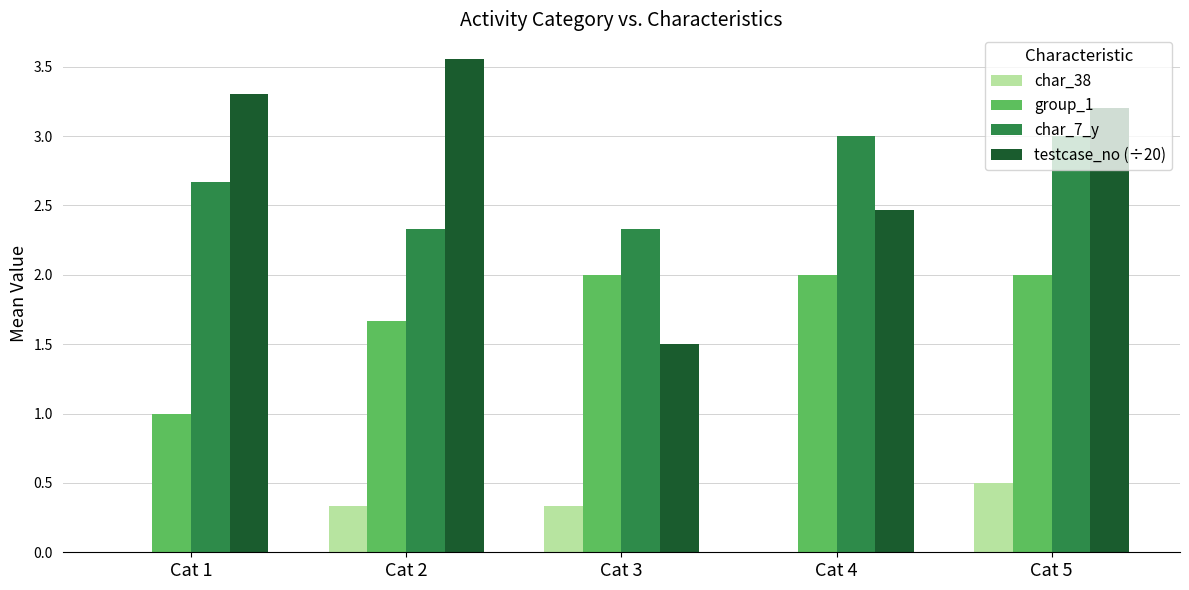

What is the approximate value of testcase_no (÷20) at Cat 1?

3.3